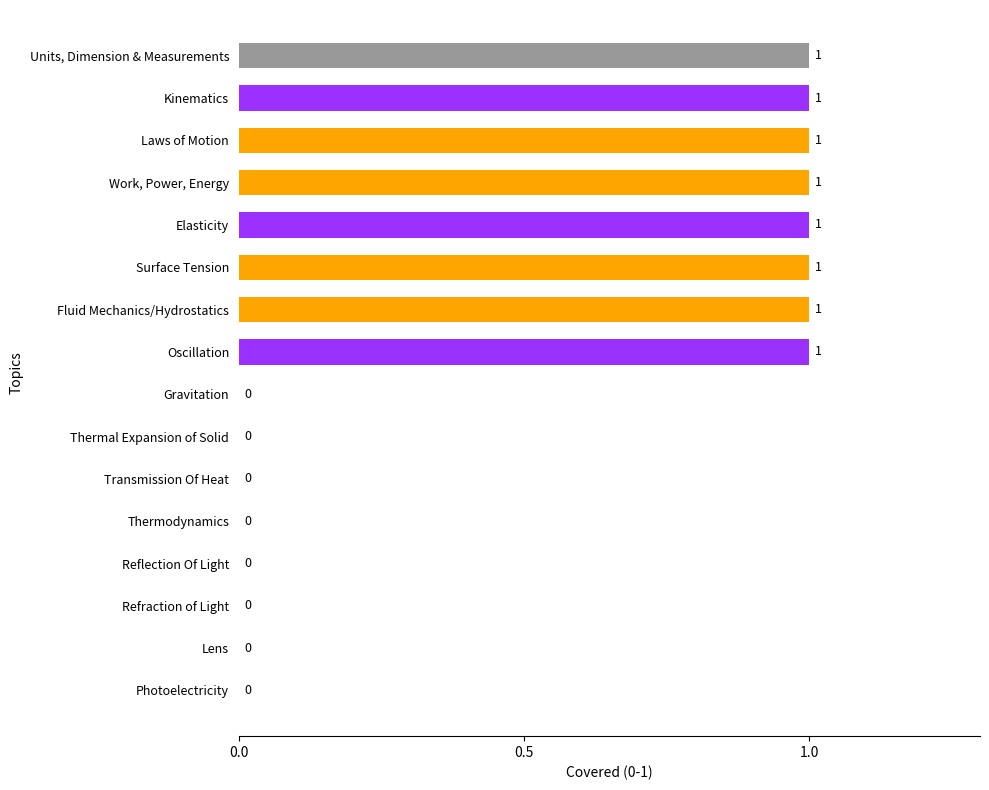

Count the number of data series in this chart.

1